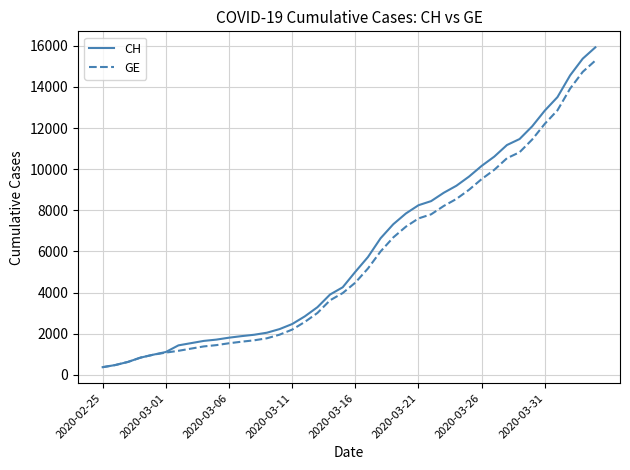

What is the difference between the maximum and minimum values in the GE series?

14909